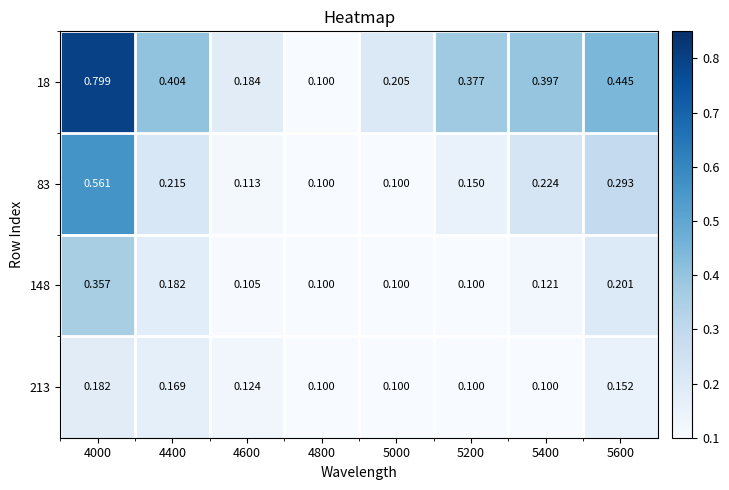

List the series in order of their peak value, highest first.

18, 83, 148, 213